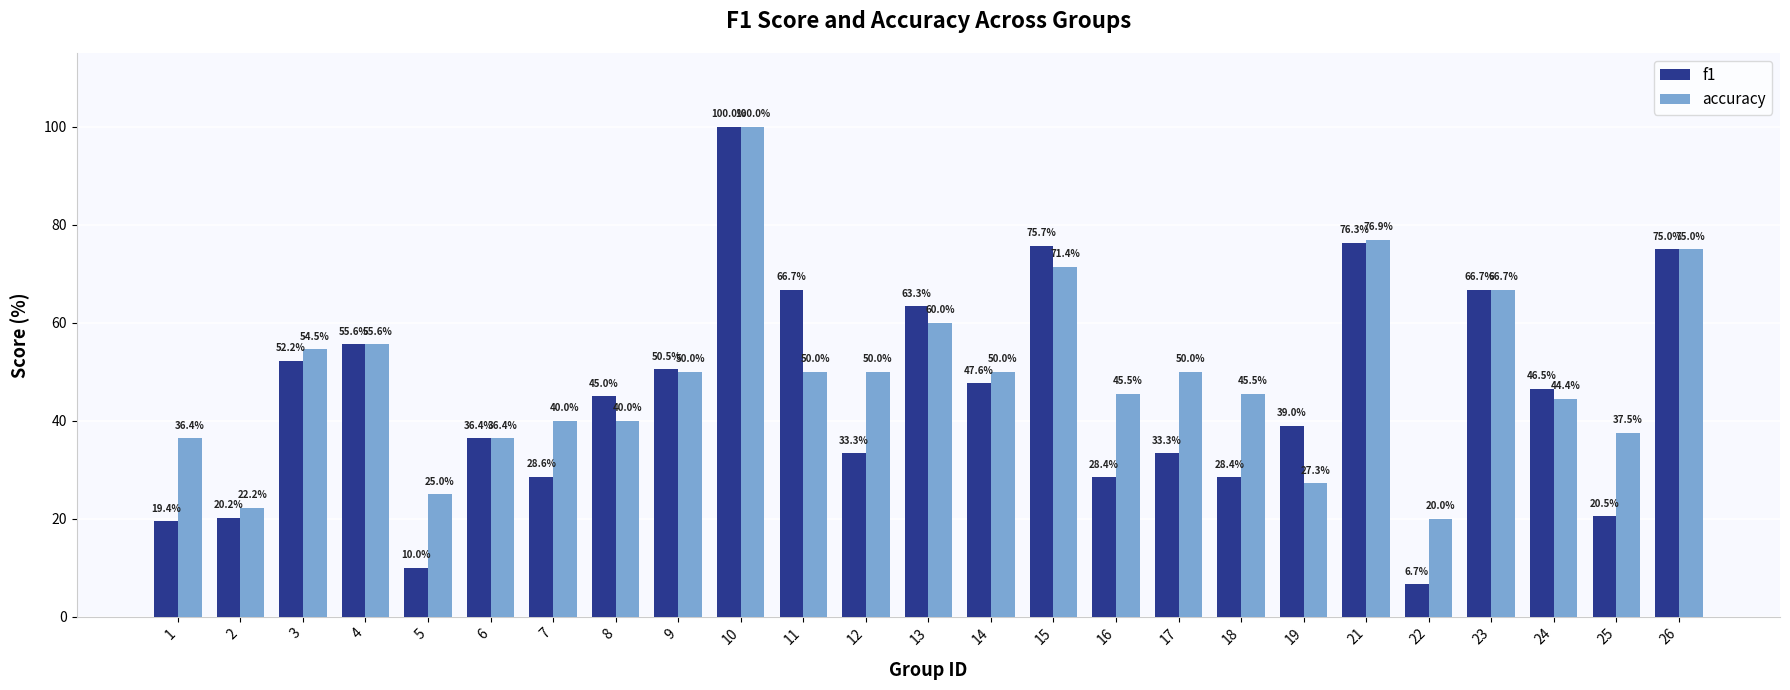

Is it true that f1 equals 0.1 at 2?

False